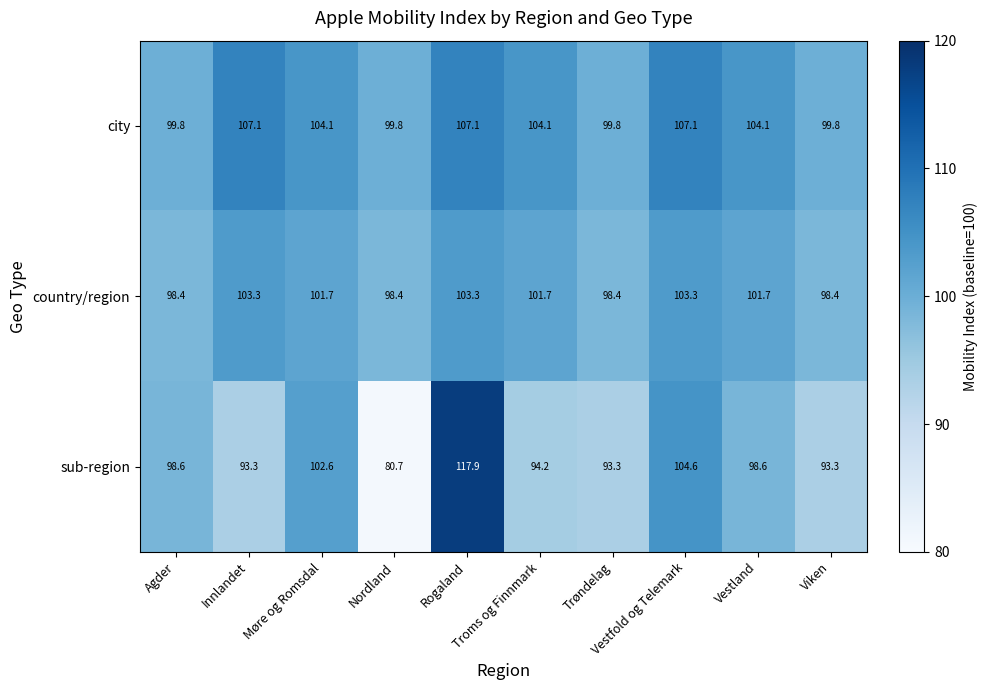

At which category is the sum across all series the highest?

Rogaland